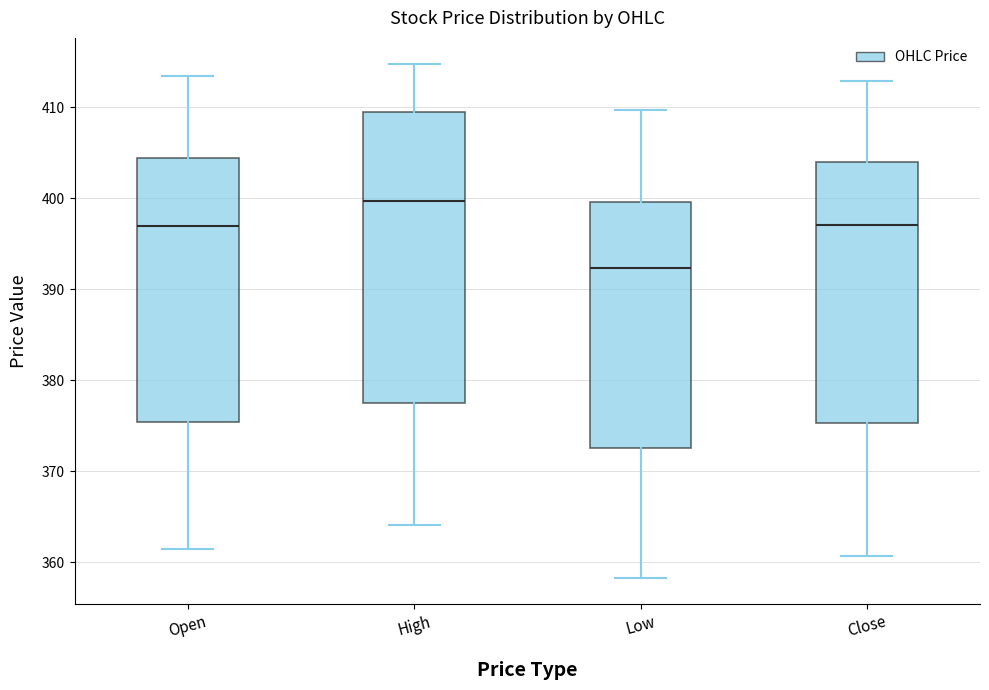

Reading left to right, read every box against the y-axis: the position of its median line, the range the box covers, and the ends of its whiskers. The values are not printed on the chart, so give them approximately, as read against the axis.

Open: median 397, box 375 to 404, whiskers 361 to 413
High: median 400, box 378 to 409, whiskers 364 to 415
Low: median 392, box 373 to 400, whiskers 358 to 410
Close: median 397, box 375 to 404, whiskers 361 to 413